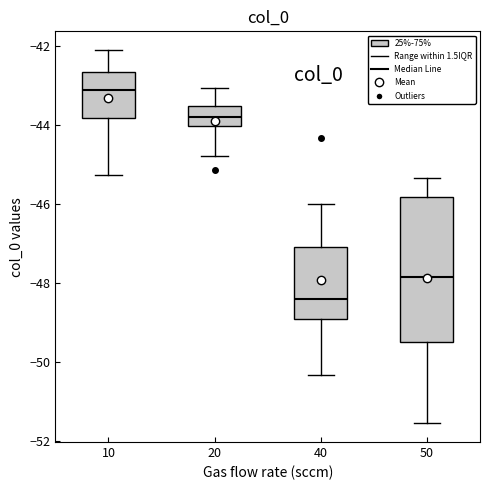

Which box is the tallest, from its lower edge to its upper edge?

50